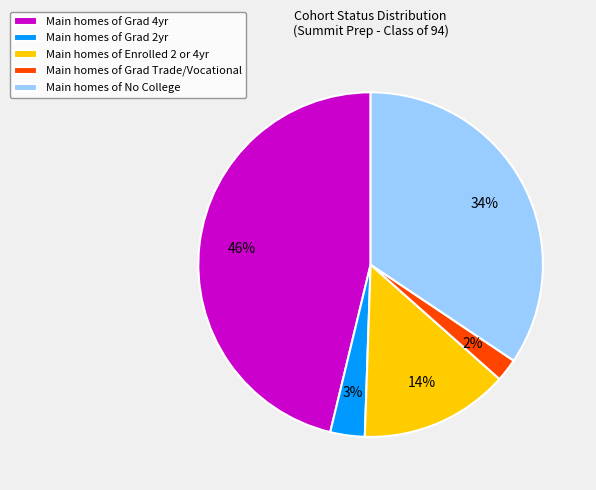

What is the largest slice in the pie chart?

Main homes of Grad 4yr